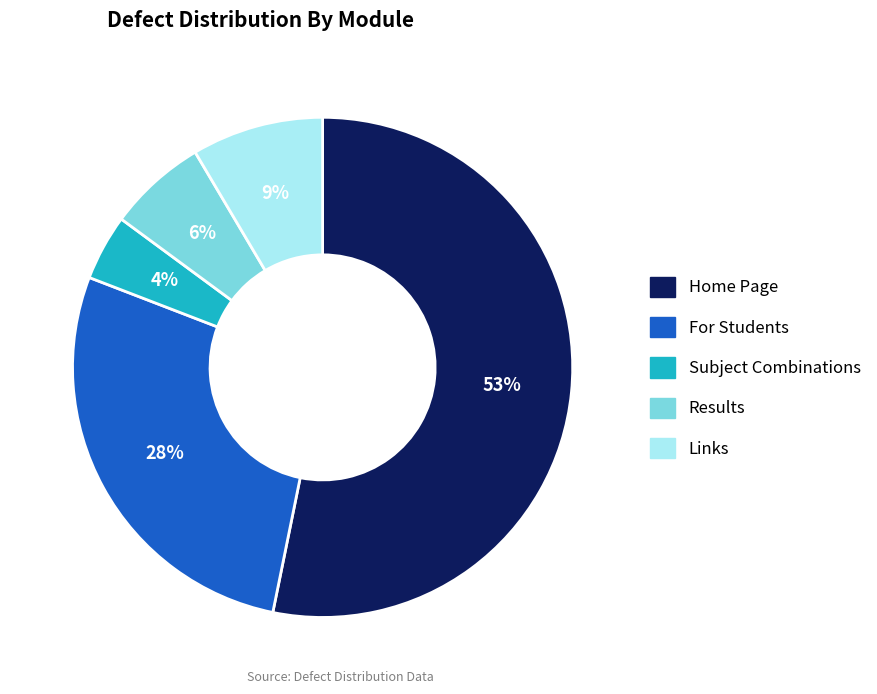

Which slice represents more than half of the pie?

Home Page